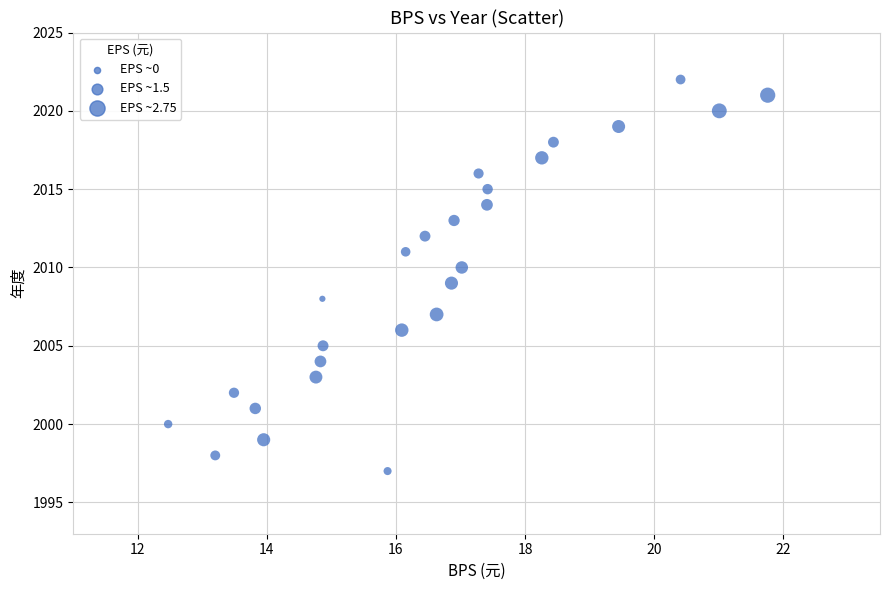

How many data points are displayed?

26